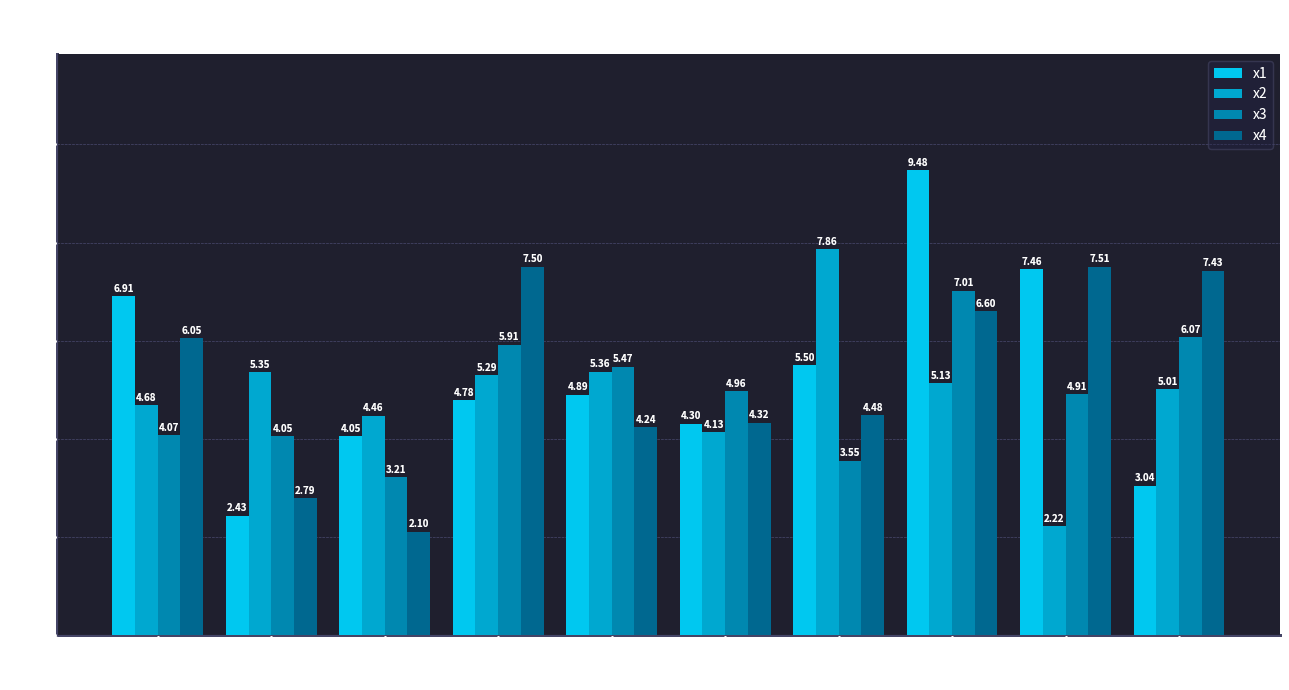

Between 2 and 5, which series saw the biggest shift?

x4